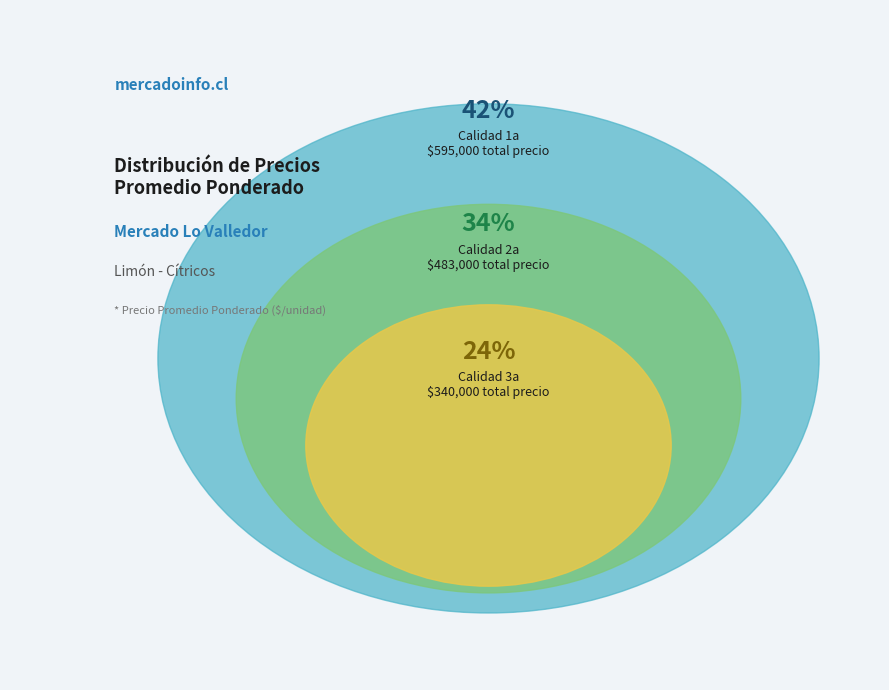

Is there any slice that represents more than half of the pie?

No